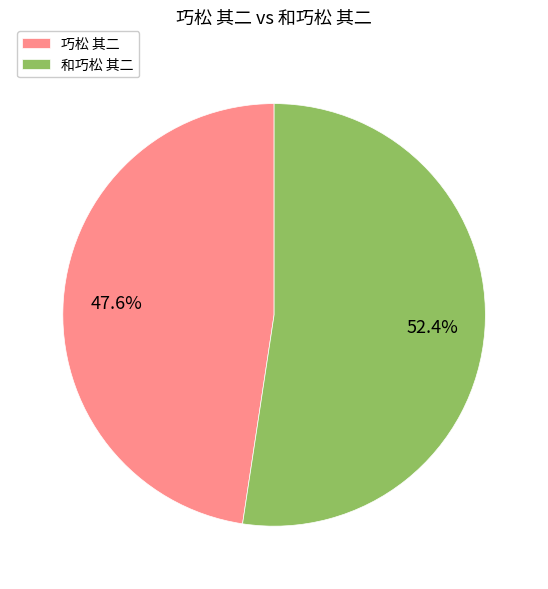

How many segments does this pie chart have?

2